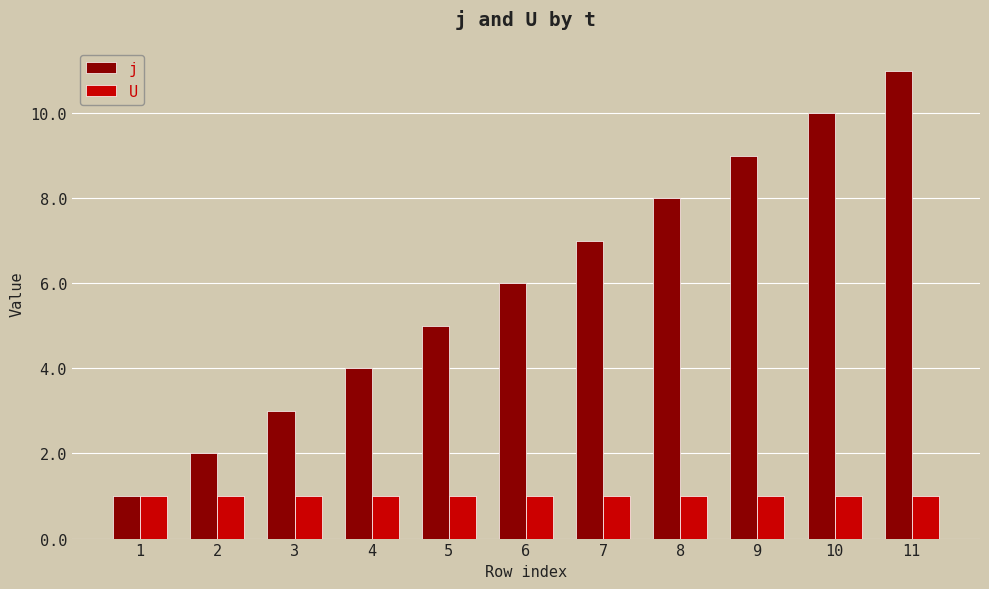

The value of j at 8 is 13. True or false?

False